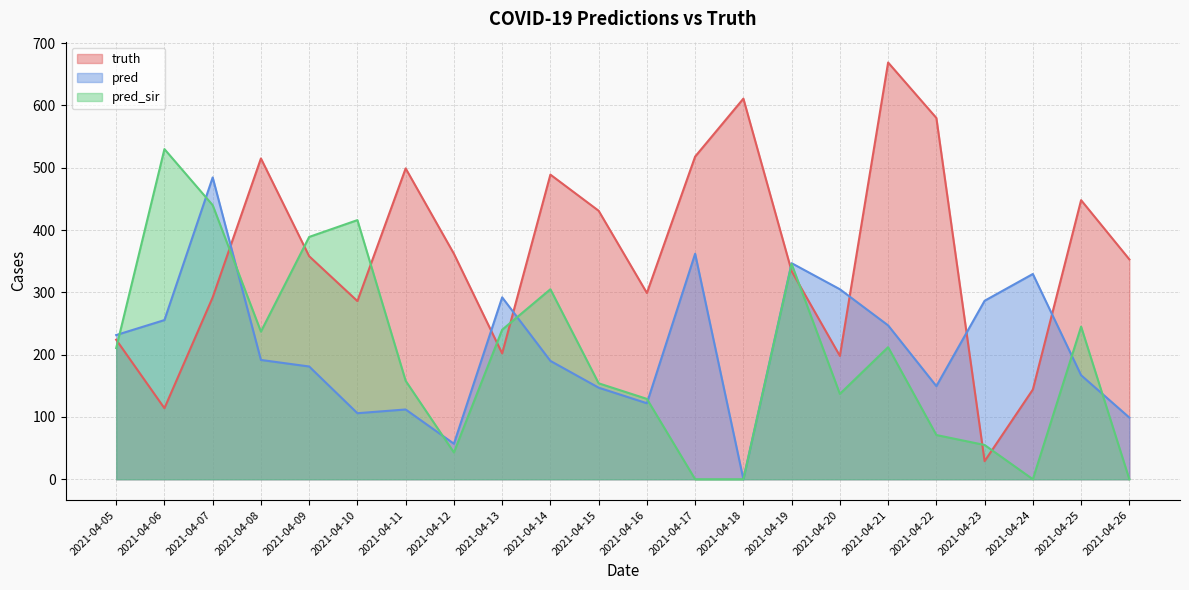

What is the difference between the pred values at 2021-04-05 and 2021-04-22?

82.0